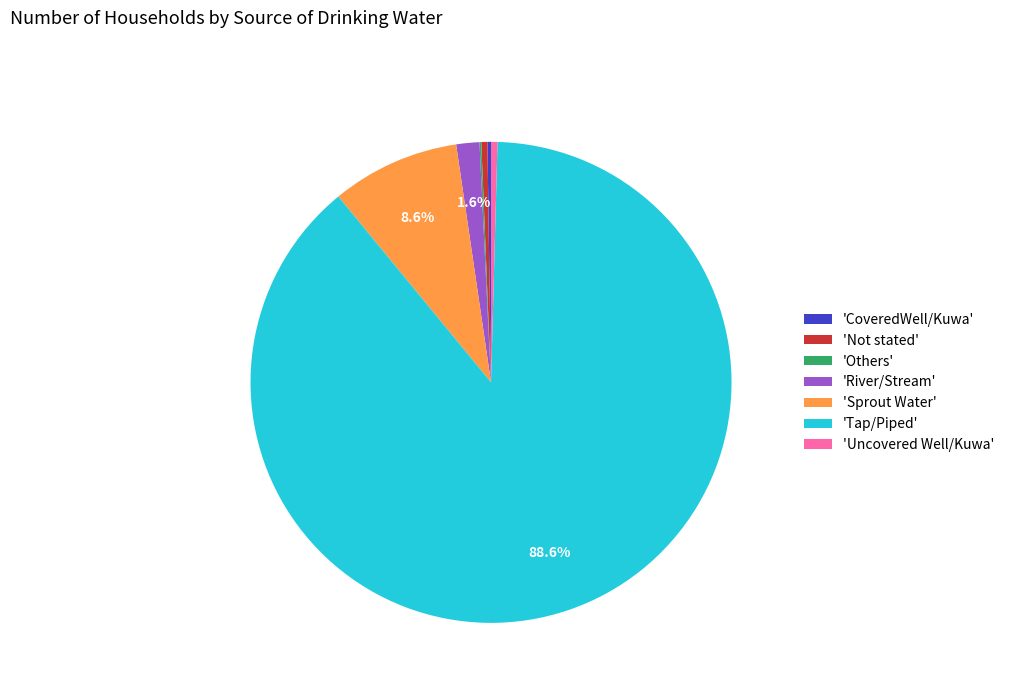

Is the sum of 'Tap/Piped' and 'Not stated' greater than half?

Yes